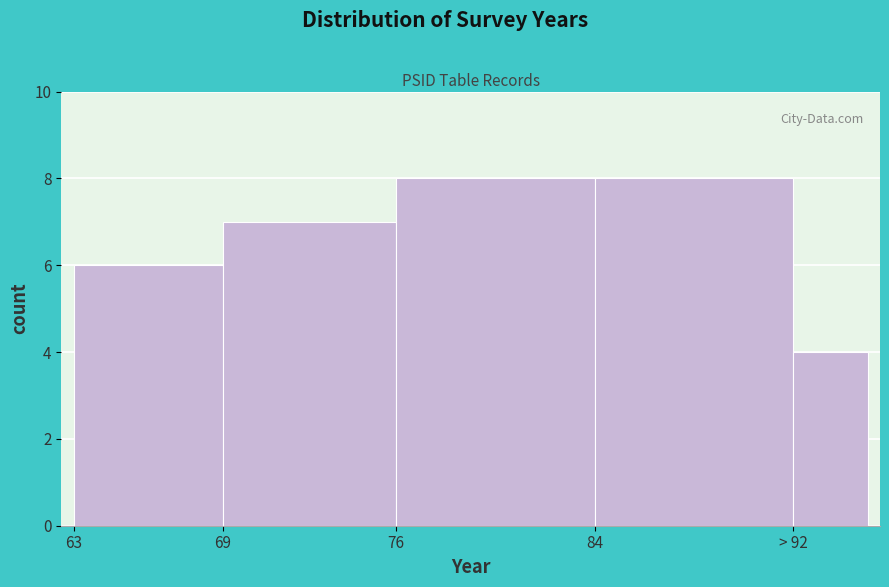

Reading left to right, what are all the values shown in this chart?

6	7	8	8	4